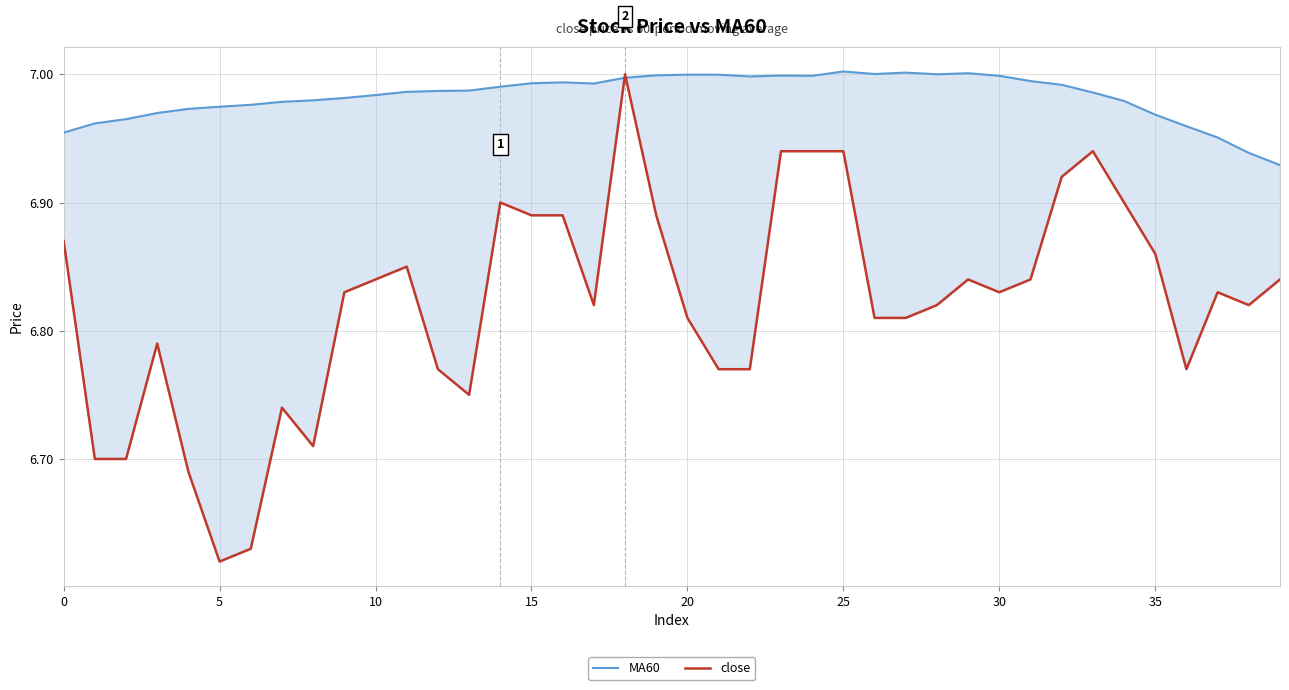

The value of close at 15 is 6.9. True or false?

True